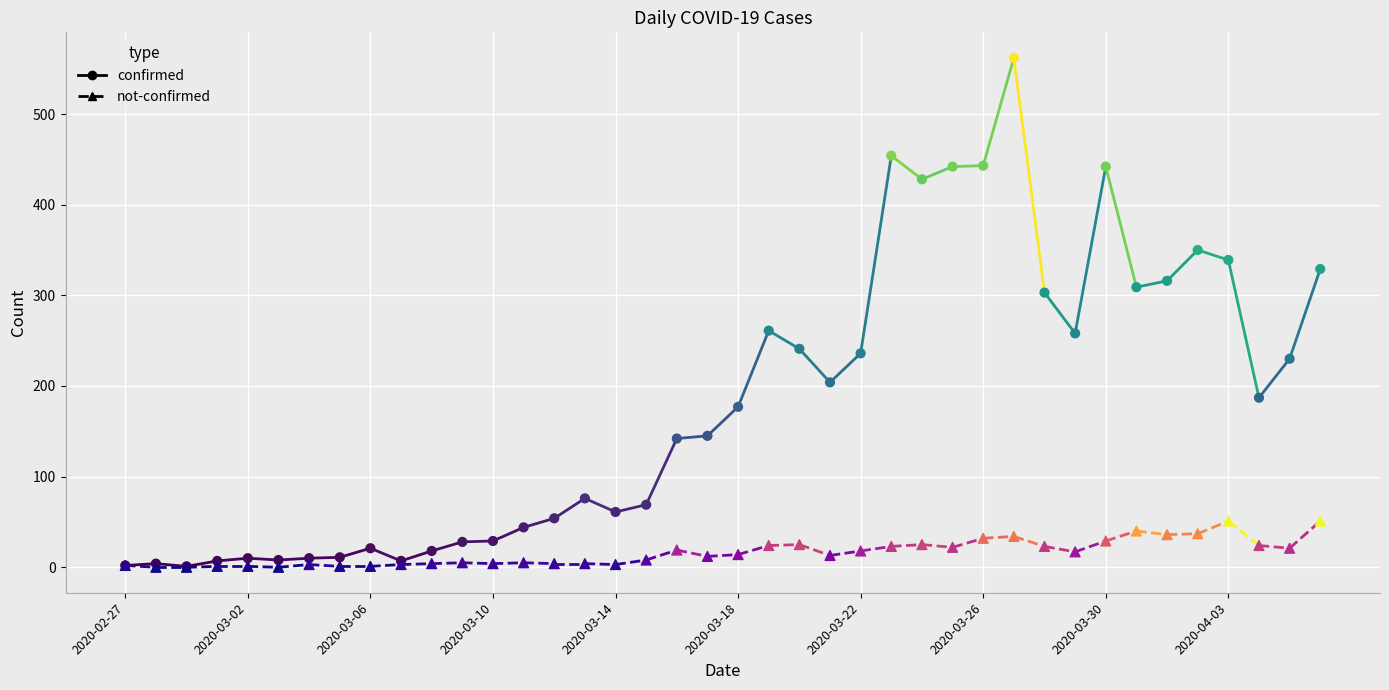

Which series contains the highest Y value?

confirmed